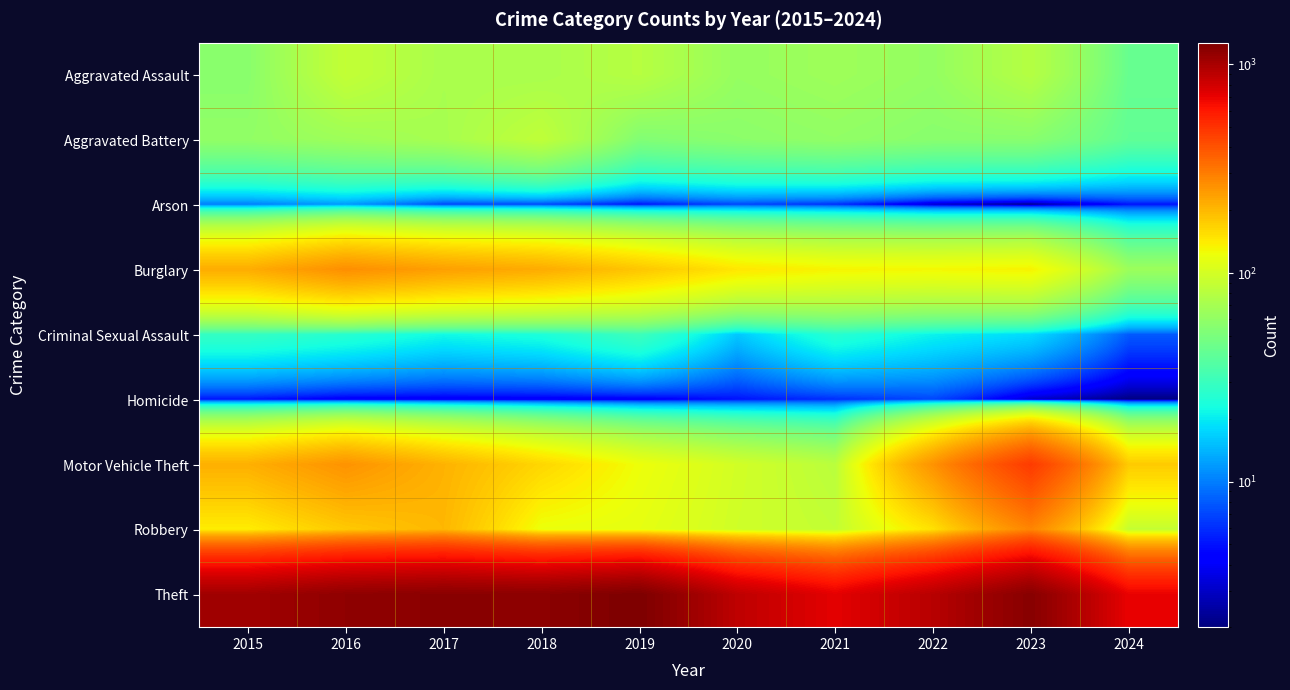

List the series in order of their peak value, lowest first.

Homicide, Arson, Criminal Sexual Assault, Aggravated Battery, Aggravated Assault, Burglary, Robbery, Motor Vehicle Theft, Theft